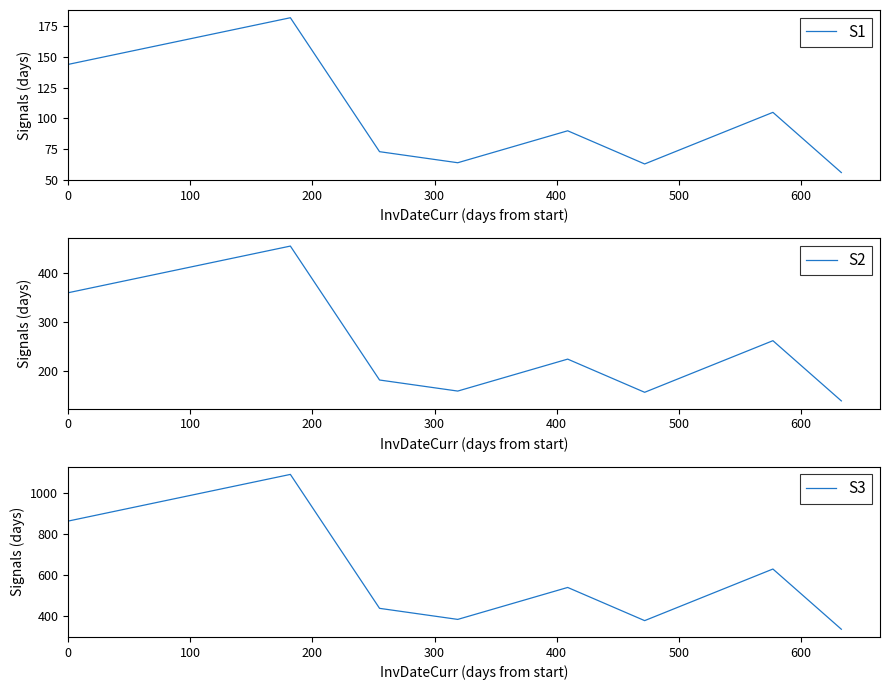

How many lines are shown in the chart?

3